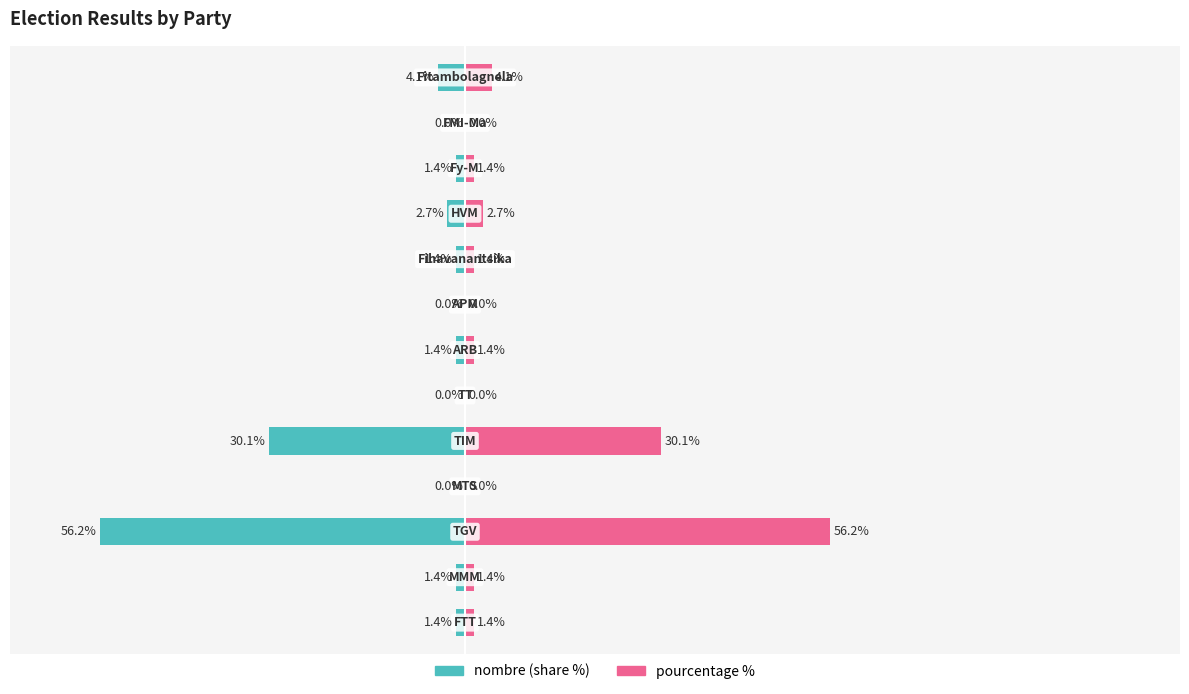

Rank the series at 8 from lowest to highest value.

nombre (share %), pourcentage %